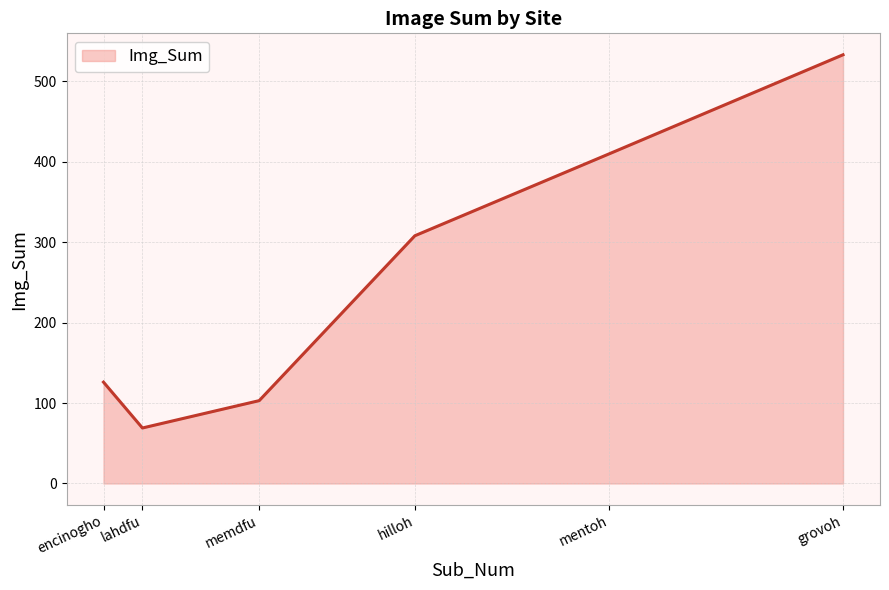

What is the change in value from memdfu to grovoh?

+430